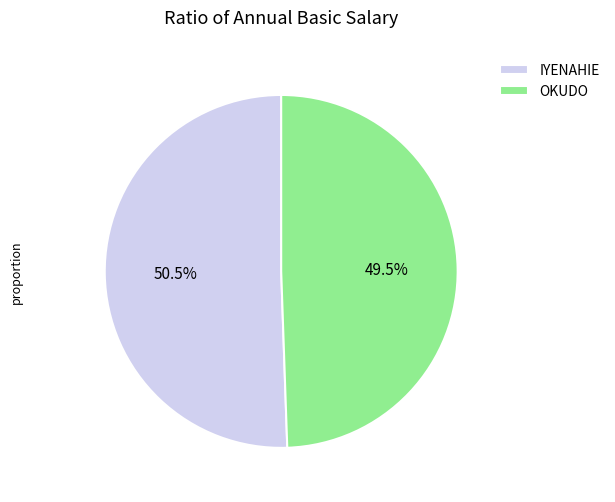

How many segments does this pie chart have?

2